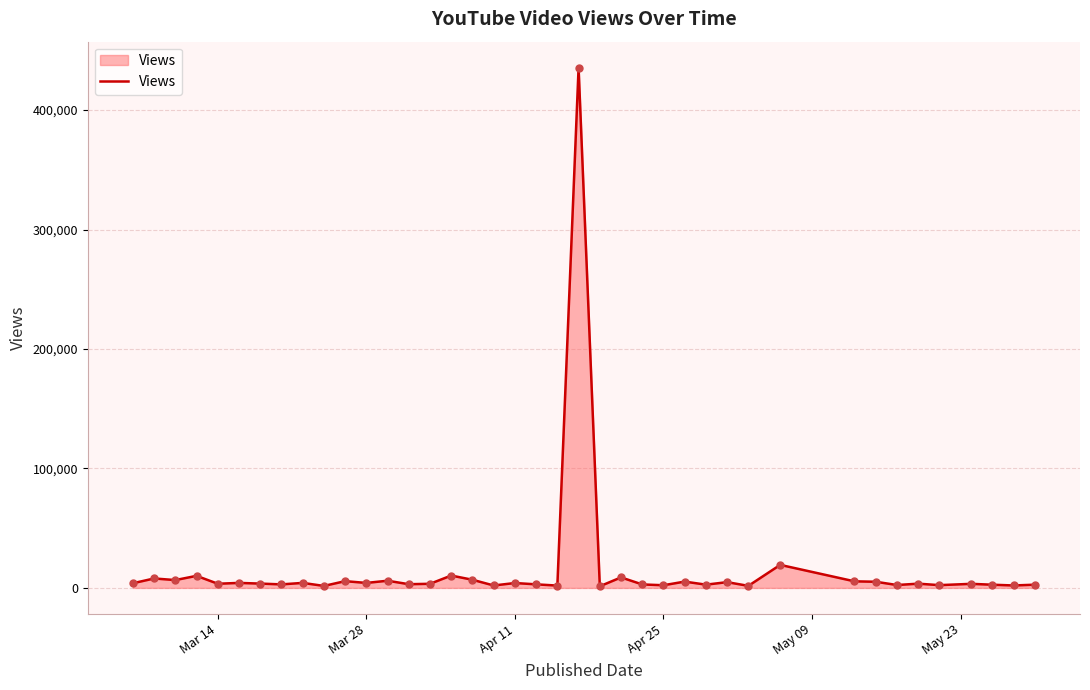

What is the difference between the maximum and minimum values?

434087